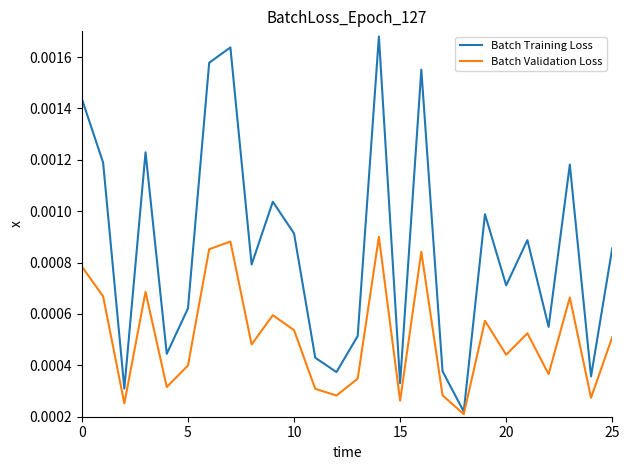

Which series has the largest total across all categories?

Batch Training Loss